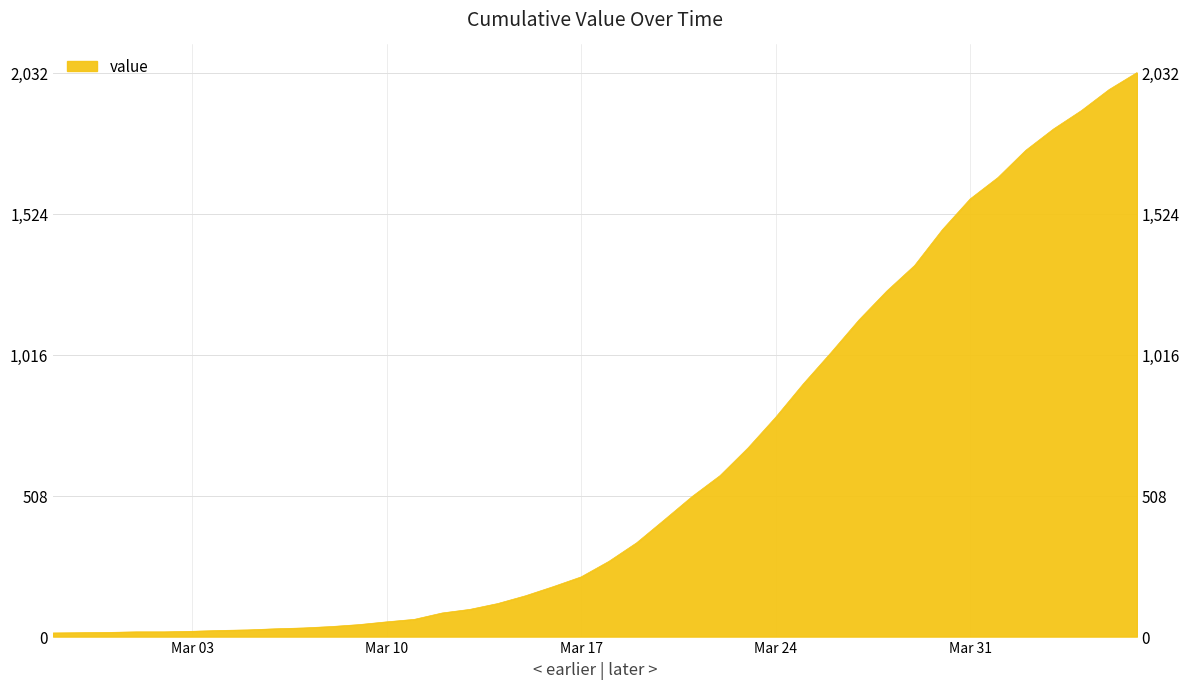

Rank the categories by value from lowest to highest.

2020-02-27, 2020-02-28, 2020-02-29, 2020-03-01, 2020-03-02, 2020-03-03, 2020-03-04, 2020-03-05, 2020-03-06, 2020-03-07, 2020-03-08, 2020-03-09, 2020-03-10, 2020-03-11, 2020-03-12, 2020-03-13, 2020-03-14, 2020-03-15, 2020-03-16, 2020-03-17, 2020-03-18, 2020-03-19, 2020-03-20, 2020-03-21, 2020-03-22, 2020-03-23, 2020-03-24, 2020-03-25, 2020-03-26, 2020-03-27, 2020-03-28, 2020-03-29, 2020-03-30, 2020-03-31, 2020-04-01, 2020-04-02, 2020-04-03, 2020-04-04, 2020-04-05, 2020-04-06